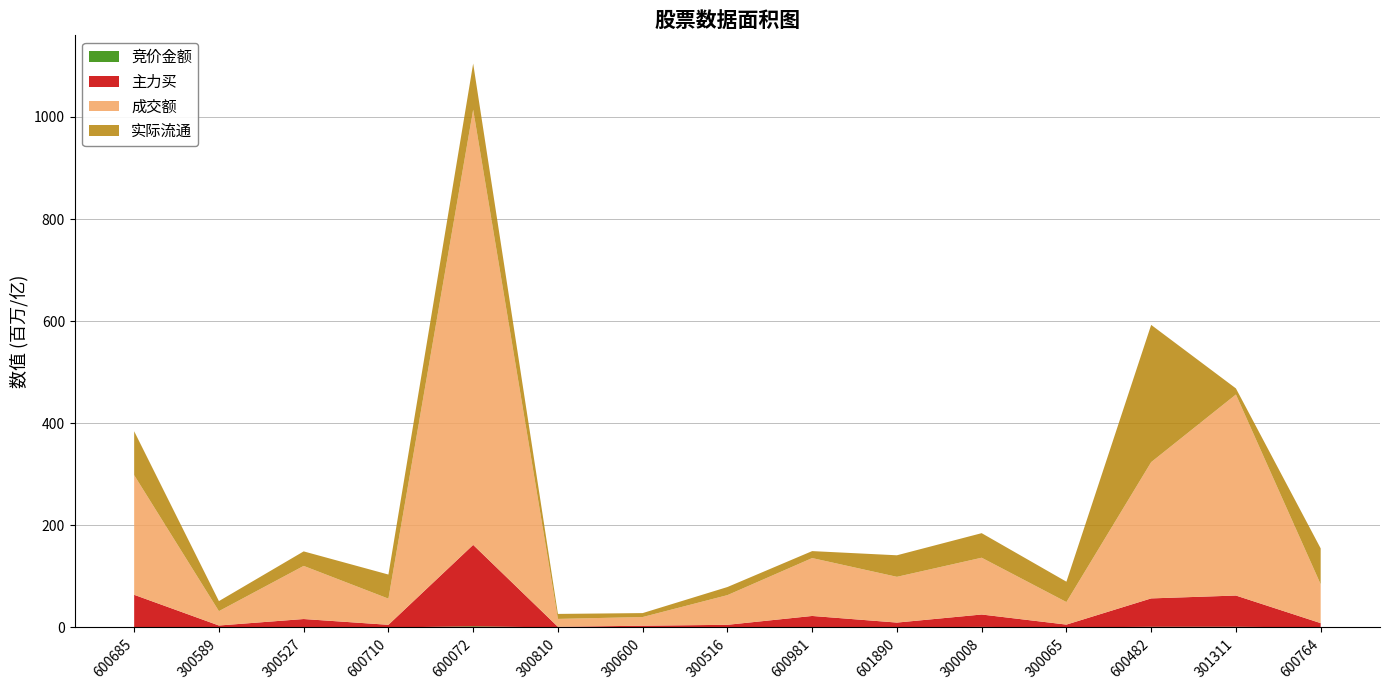

Reading left to right, what are all the values shown in this chart?

竞价金额: 145907	80886	351043	51968	2363622	45907	187346	992805	849433	427040	1142565	149784	1375760	1415586	79772
主力买: 63903257	3825595	16242309	5212615	159478125	1300109	3308129	4281031	21748479	9217086	24303160	5522393	55606992	61183682	8465489
成交额: 234415486	28114618	104052052	51277571	852480834	15480857	17012965	58119741	113402649	89609931	111237840	44191677	266970267	393817190	76086946
实际流通: 8596351886	1966502713	2843464466	4716810715	9038393597	977073501	771794337	1586196156	1365363169	4219504837	4810129742	3985902191	26879714465	1191376736	7031504594